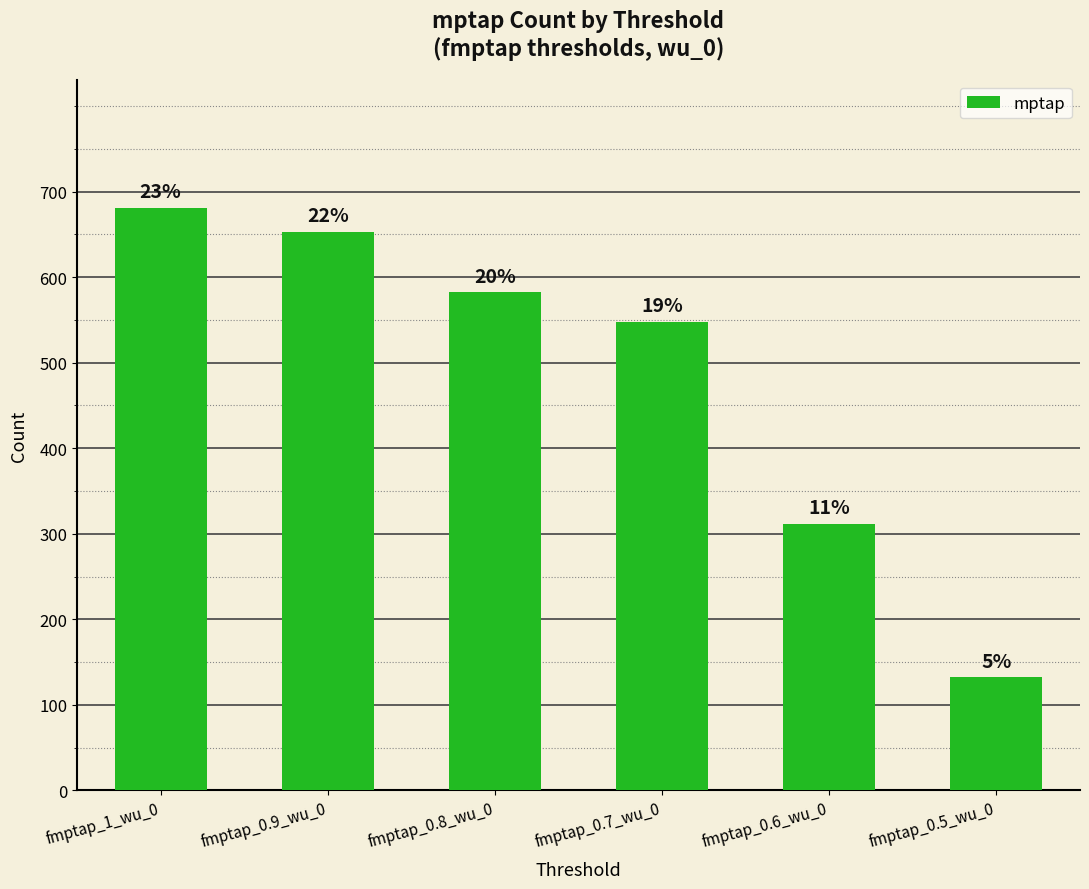

Is it true that the value at fmptap_0.6_wu_0 is 311?

True